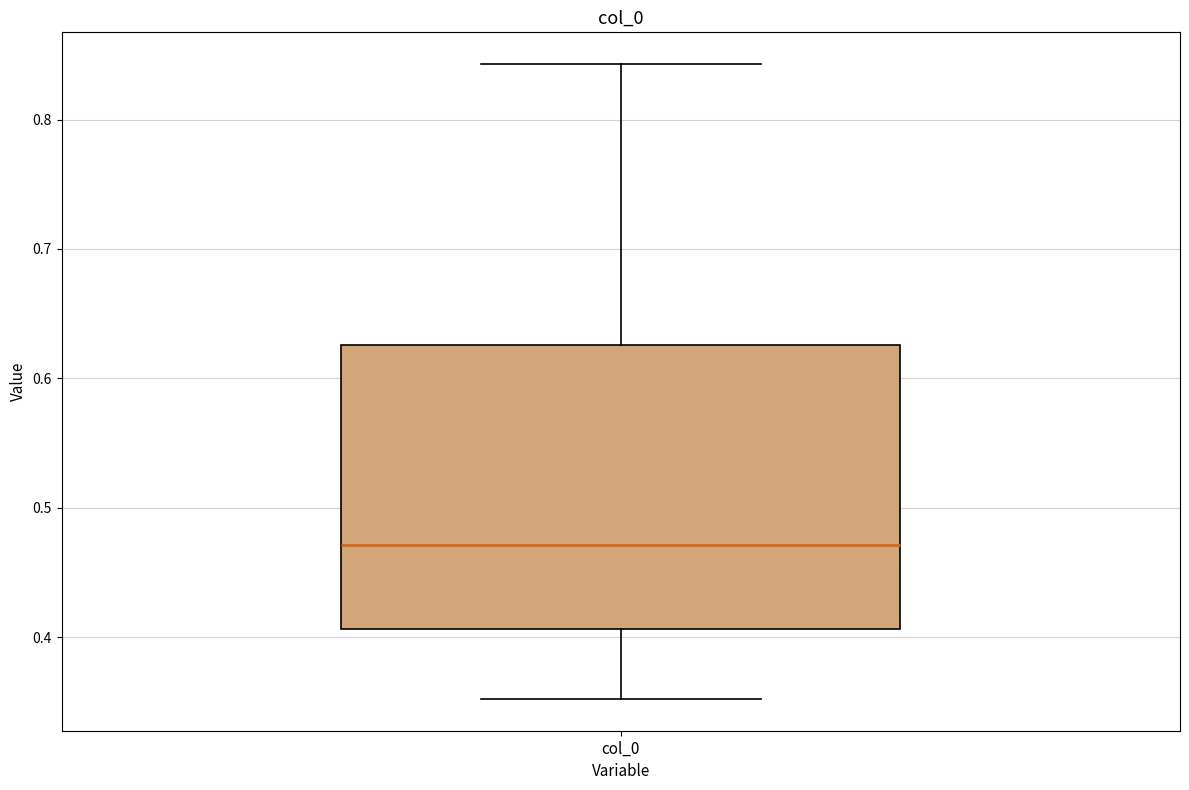

Read this box plot against the y-axis: the position of the median line, the range covered by the box, and the ends of both whiskers. The values are not printed on the chart, so give them approximately, as read against the axis.

median 0.47, box 0.41 to 0.63, whiskers 0.35 to 0.84